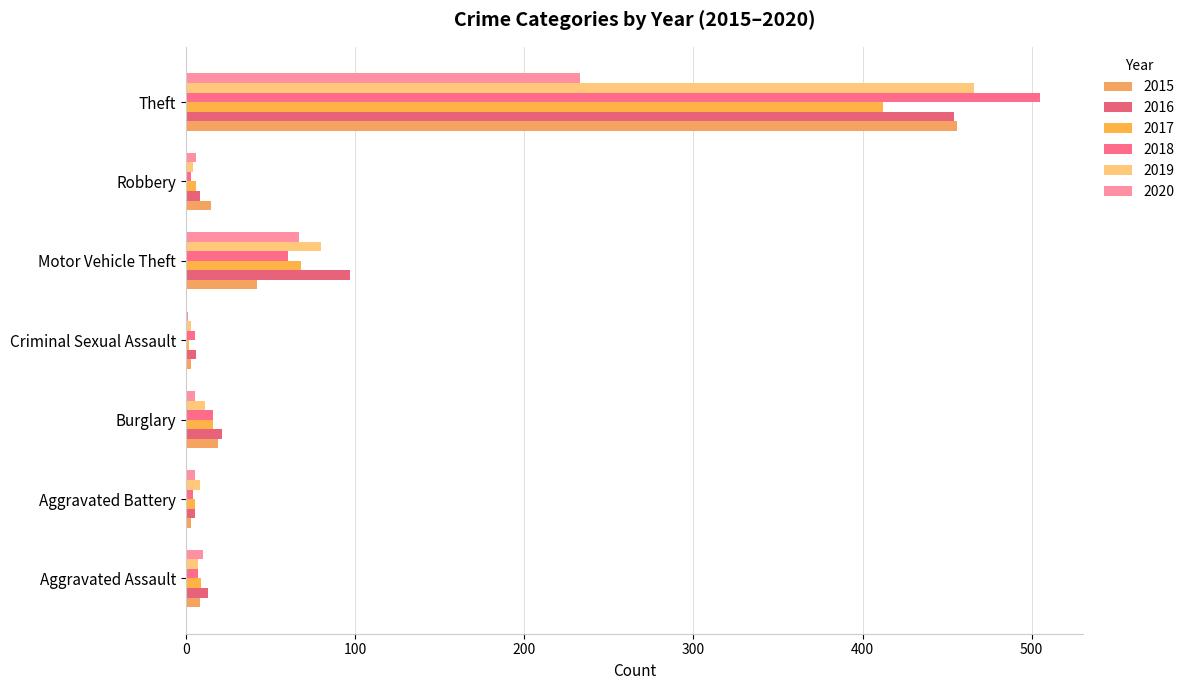

How many data points does each series have?

7